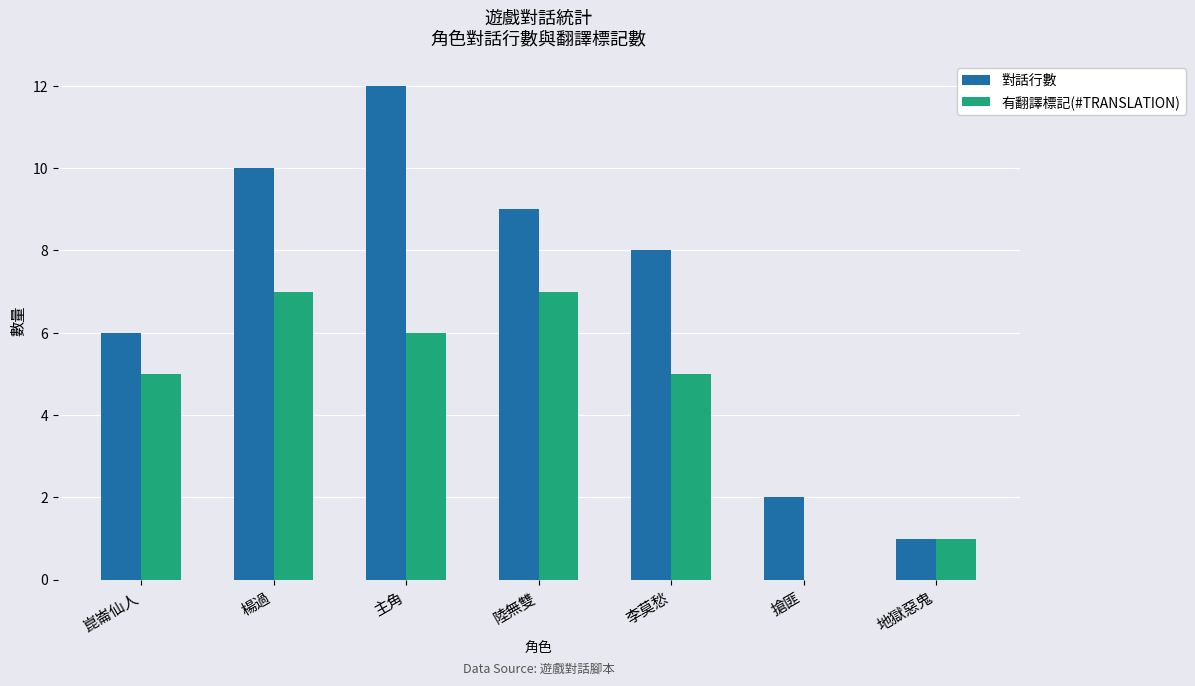

The 對話行數 series shows 2 at 搶匪. True or false?

True